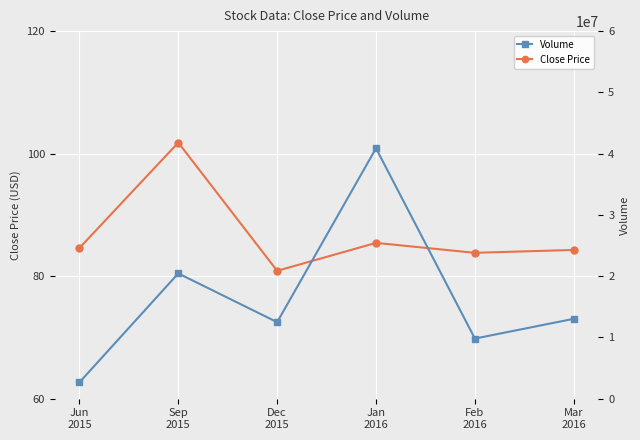

Reading left to right, transcribe all the data shown in this chart.

Close Price: 84.6	101.8	80.9	85.4	83.8	84.3
Volume: 2659200.0	20446000.0	12488300.0	40876800.0	9811700.0	13036800.0